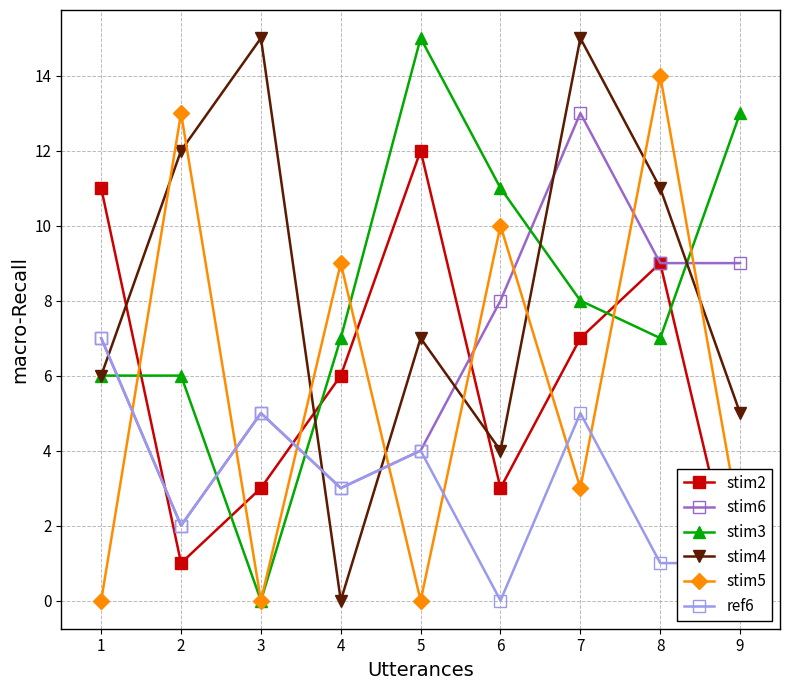

How many lines are shown in the chart?

6